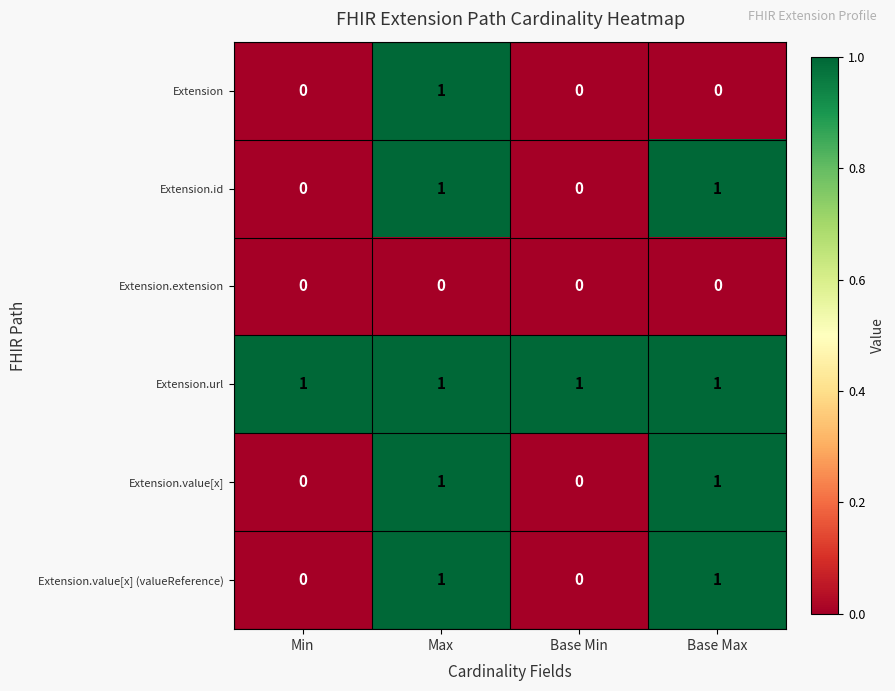

What is the greatest value displayed?

1